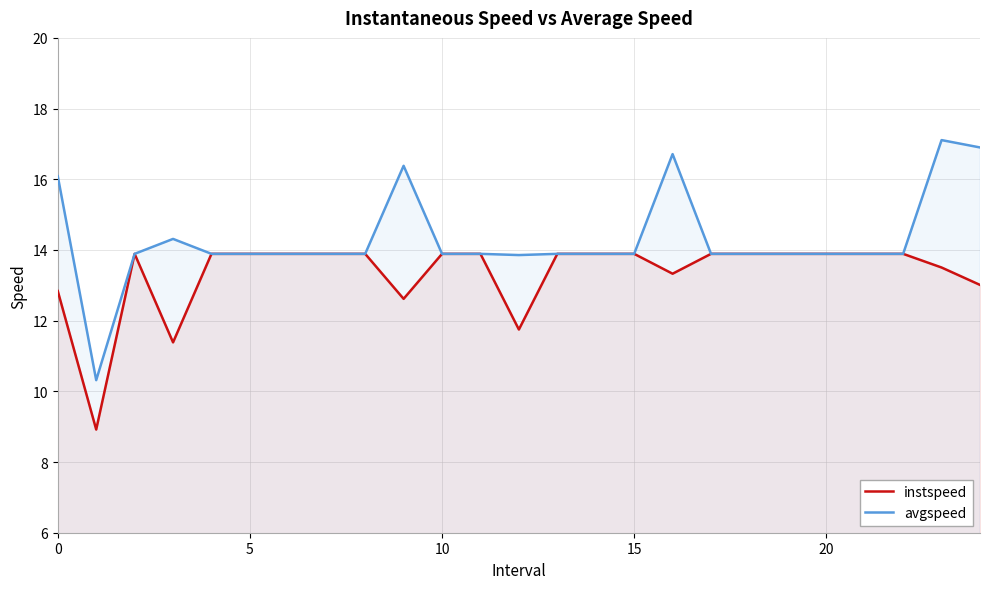

List the series in order of their peak value, lowest first.

instspeed, avgspeed